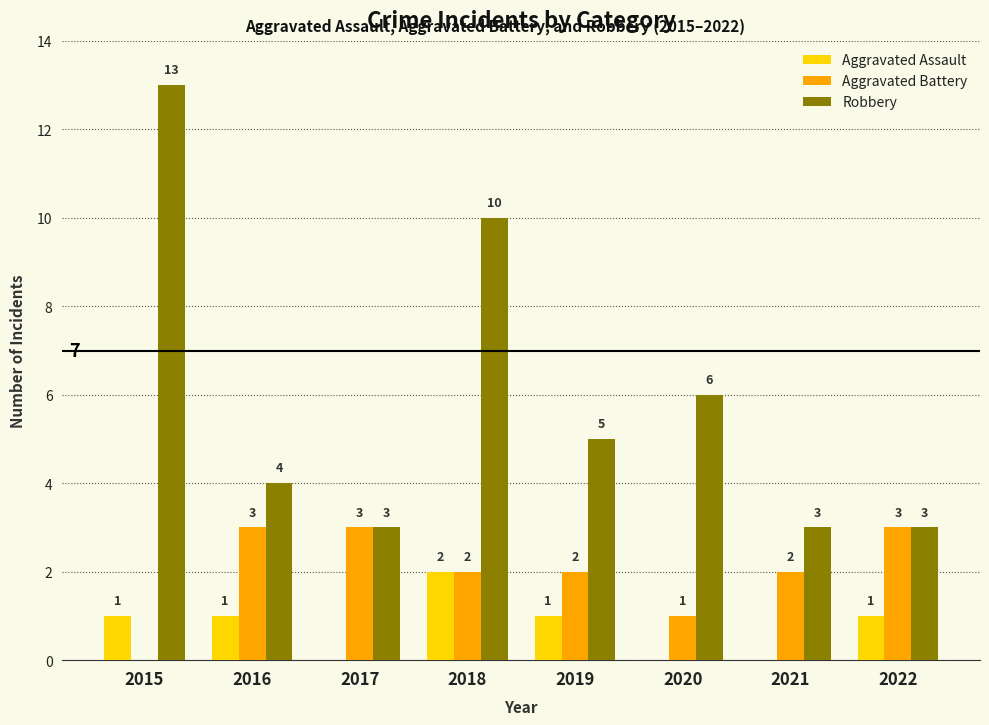

Reading left to right, list all the values displayed in this chart.

Aggravated Assault: 2015=1	2016=1	2017=0	2018=2	2019=1	2020=0	2021=0	2022=1
Aggravated Battery: 2015=0	2016=3	2017=3	2018=2	2019=2	2020=1	2021=2	2022=3
Robbery: 2015=13	2016=4	2017=3	2018=10	2019=5	2020=6	2021=3	2022=3